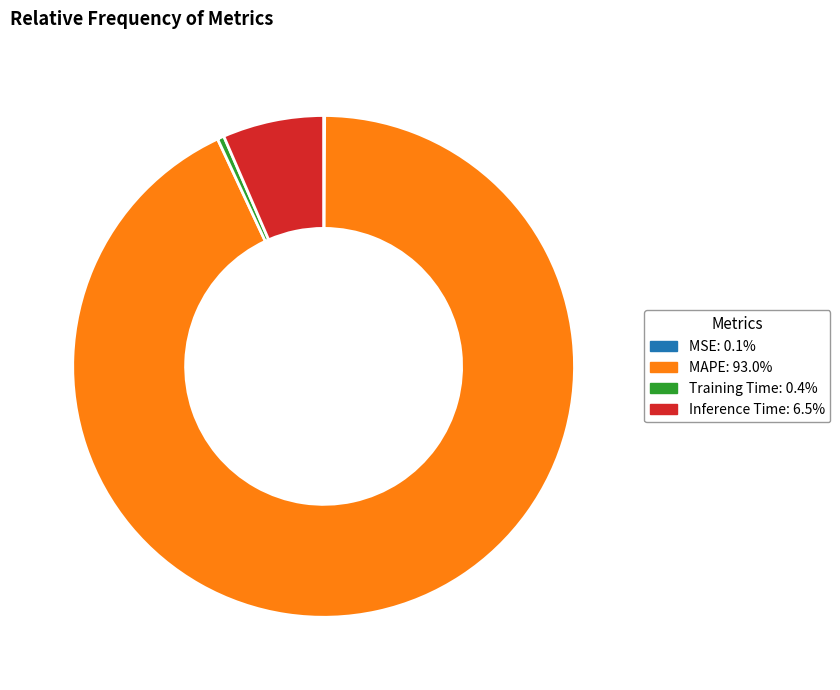

Which category has the biggest portion of the pie?

MAPE